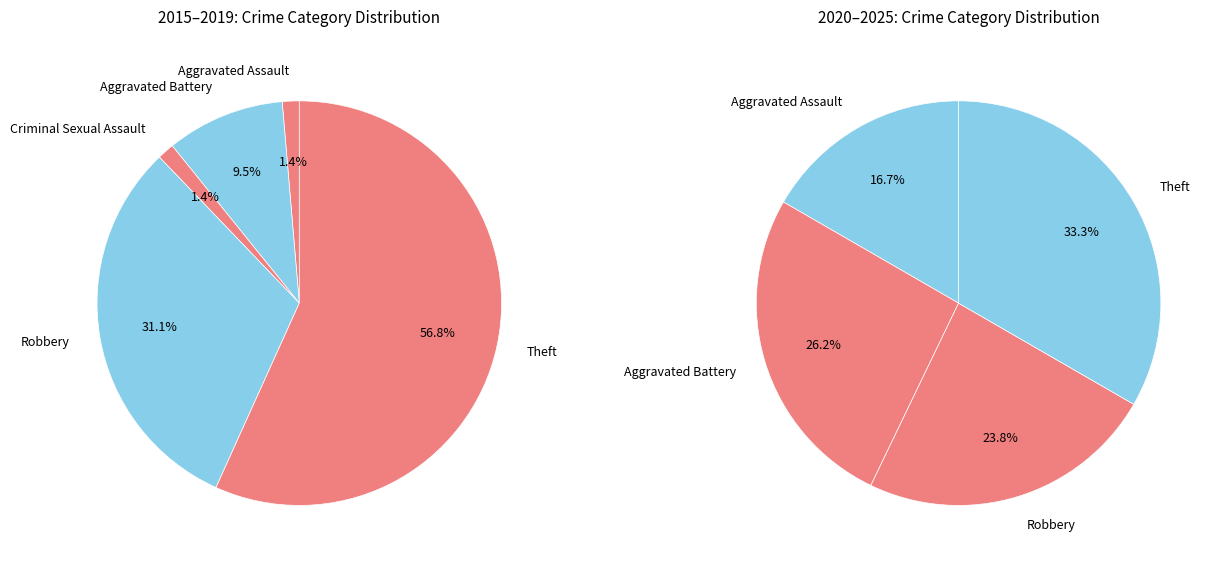

Which has a higher value, Theft or Aggravated Assault?

Theft